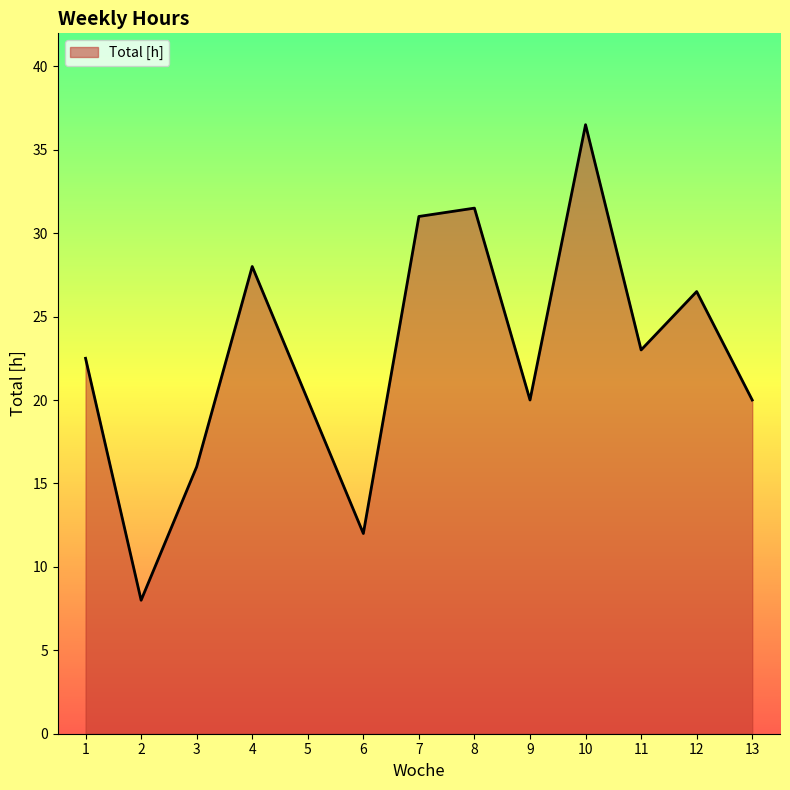

What is the greatest value displayed?

36.5